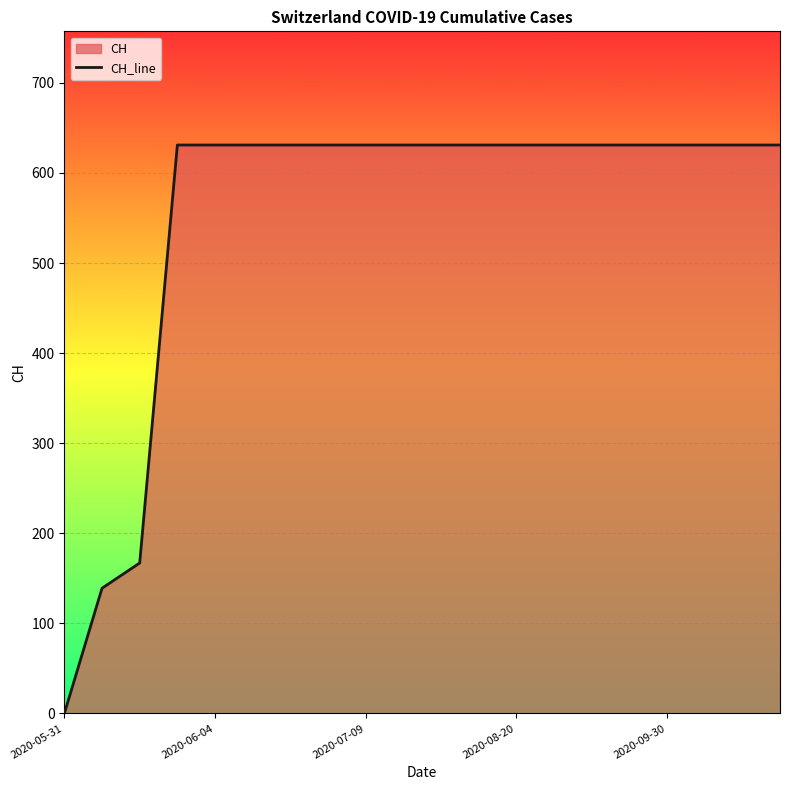

True or false: the data shows 0 at 2020-05-31.

True